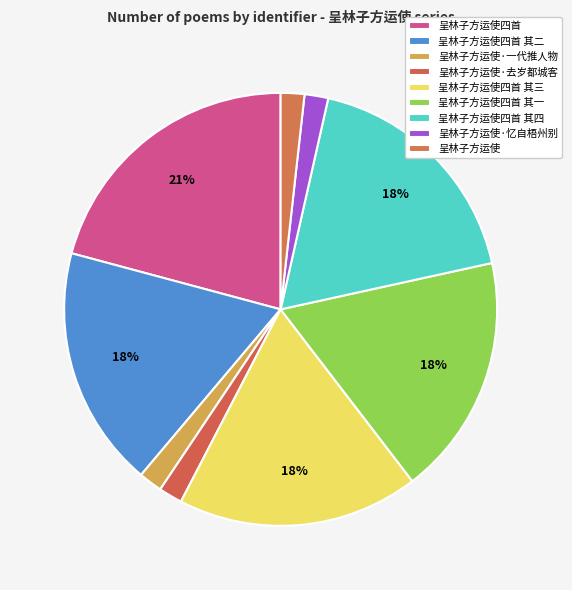

How many segments does this pie chart have?

9